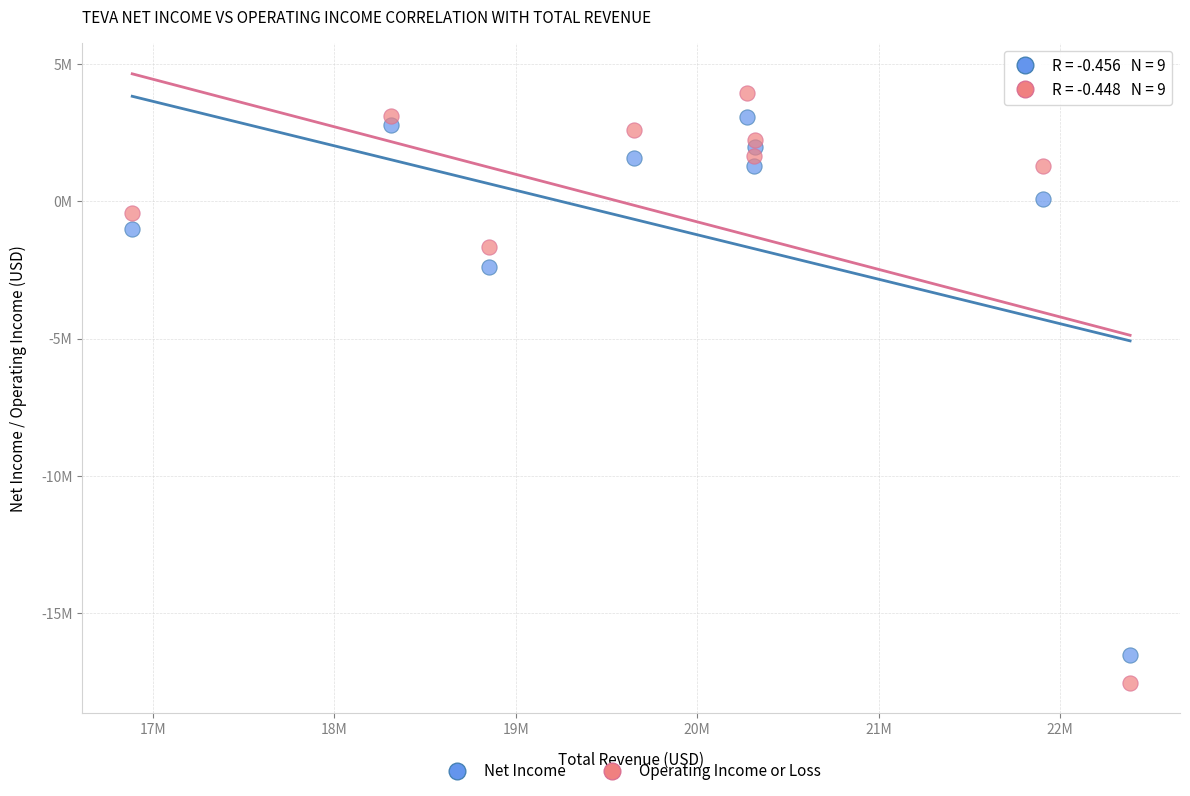

What are all the series names shown in the legend?

Net Income, Operating Income or Loss